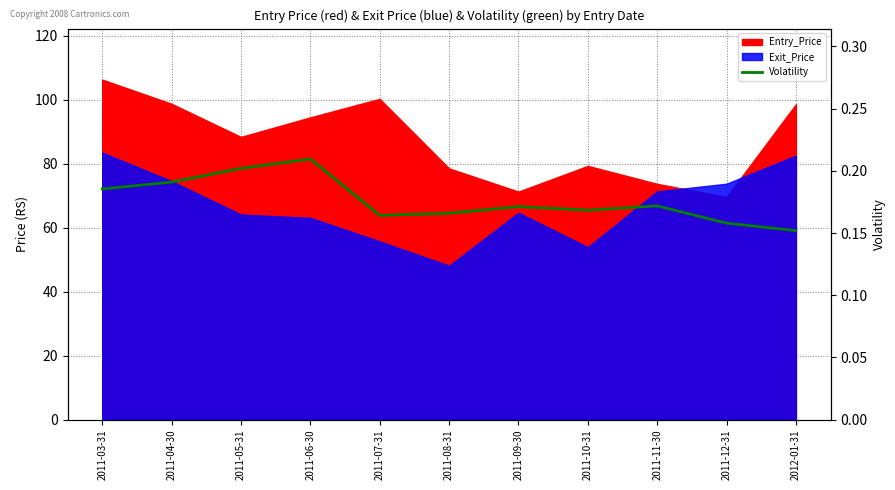

The chart shows a value of 0.2 at 2011-05-31. True or false?

True